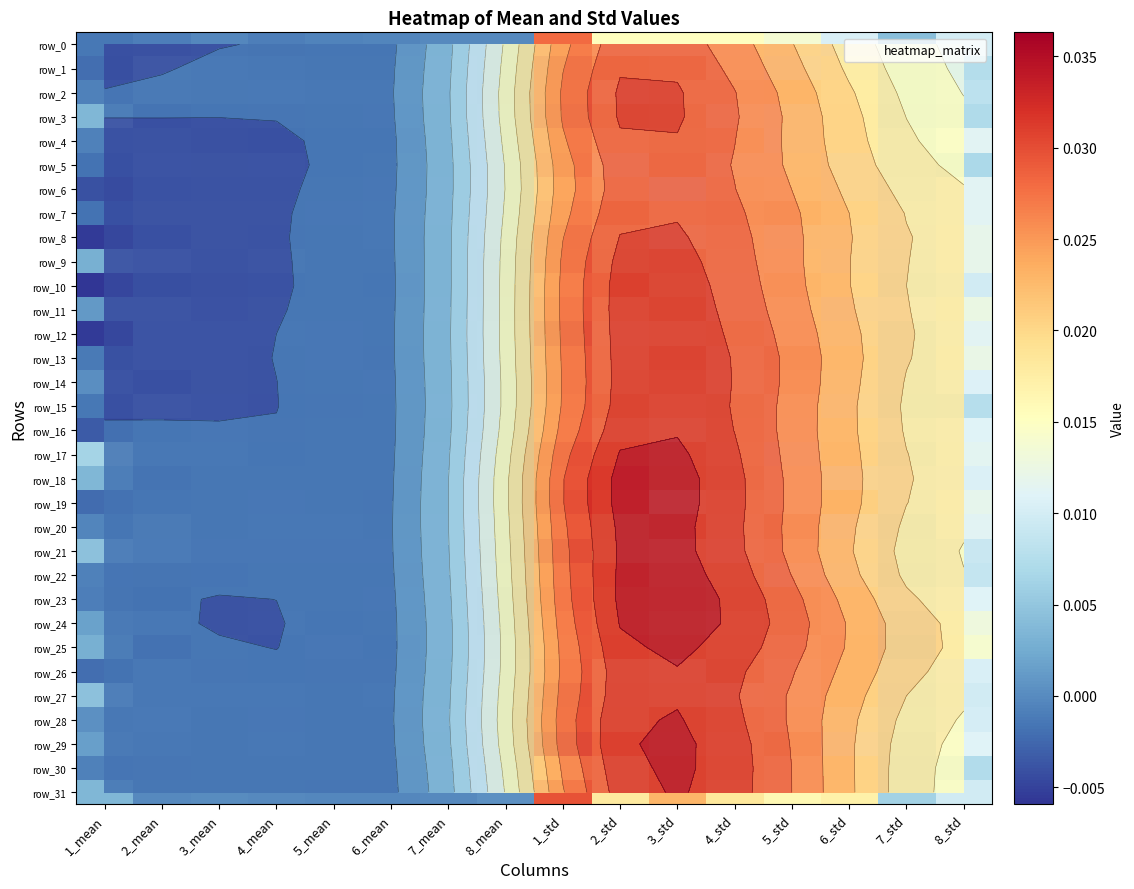

Is it true that row_9 equals 0.0 at 1_mean?

False